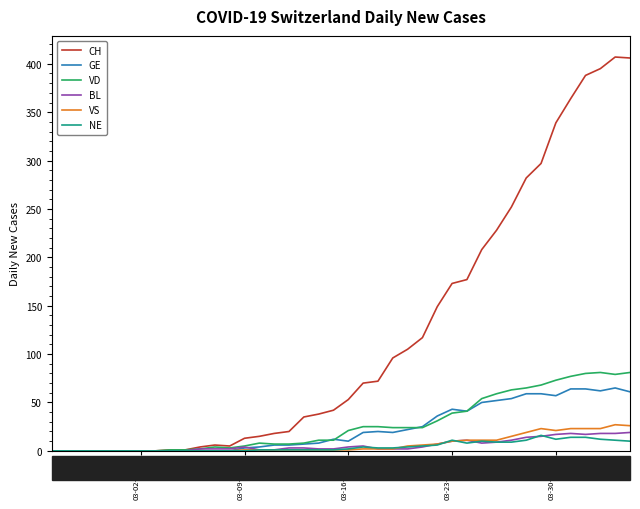

What is the maximum value for VD?

81